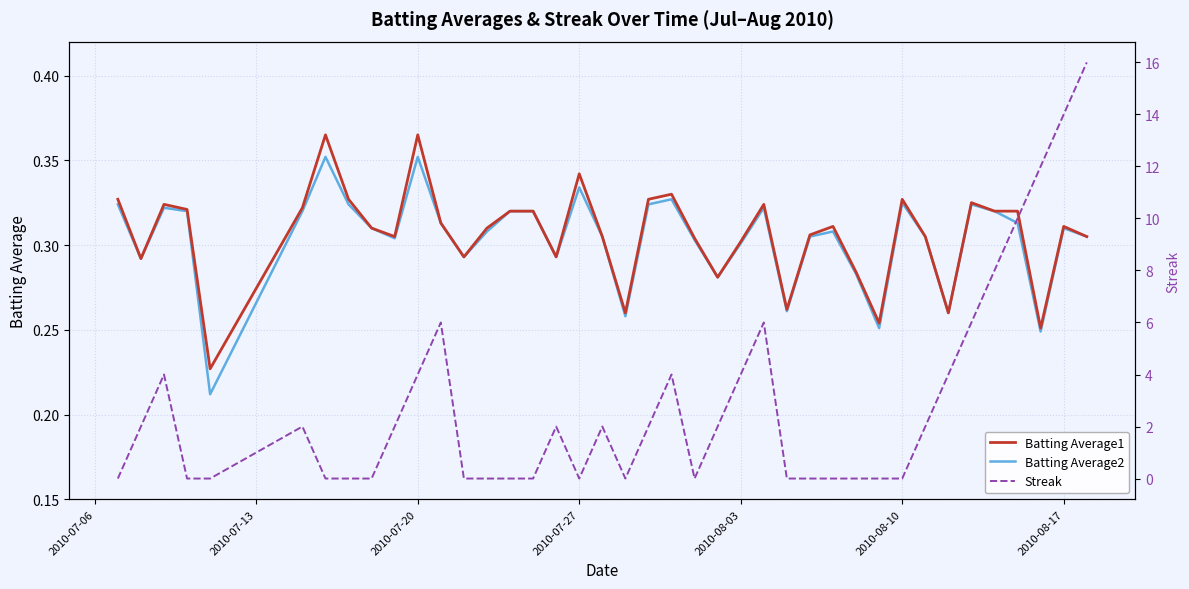

Is this an area chart (filled region under the line)?

No